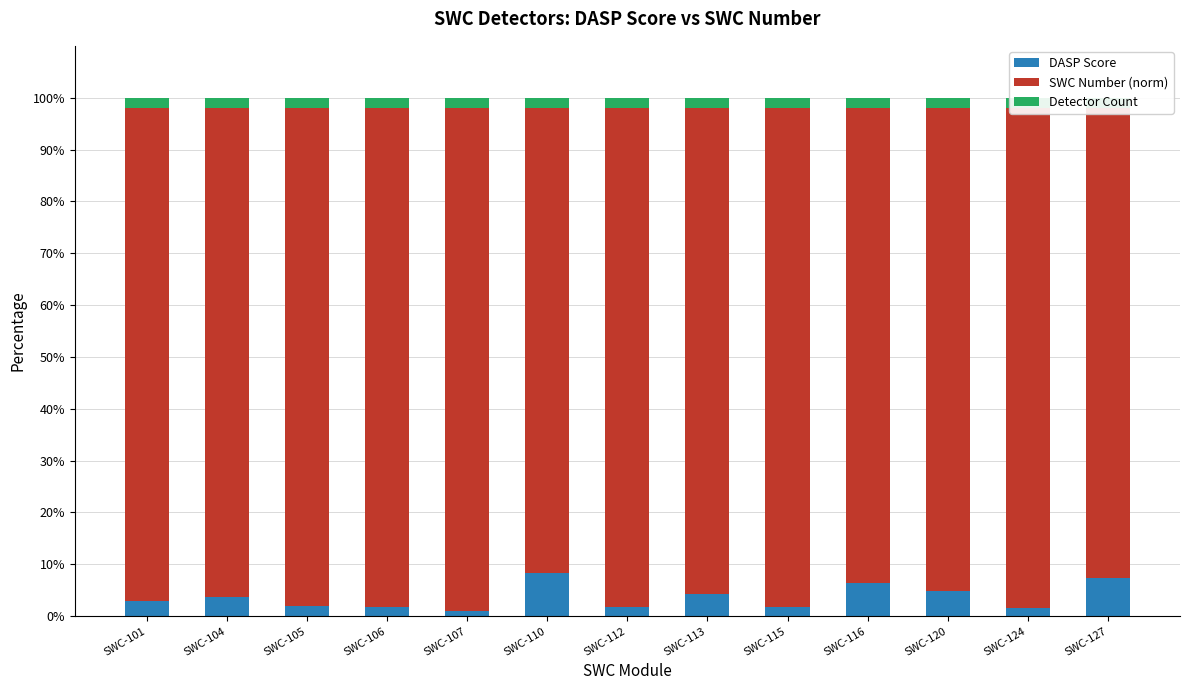

Is it true that Detector Count equals 2.6 at SWC-107?

False